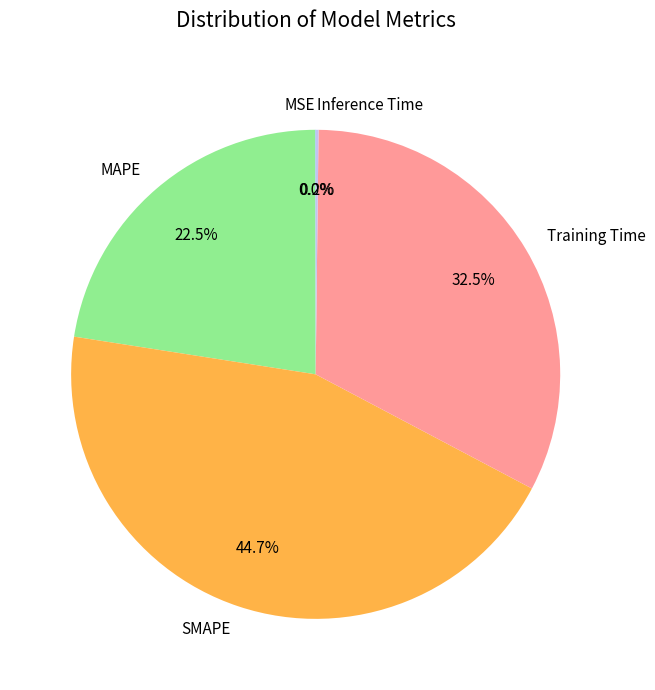

Is Training Time the majority of the pie?

No